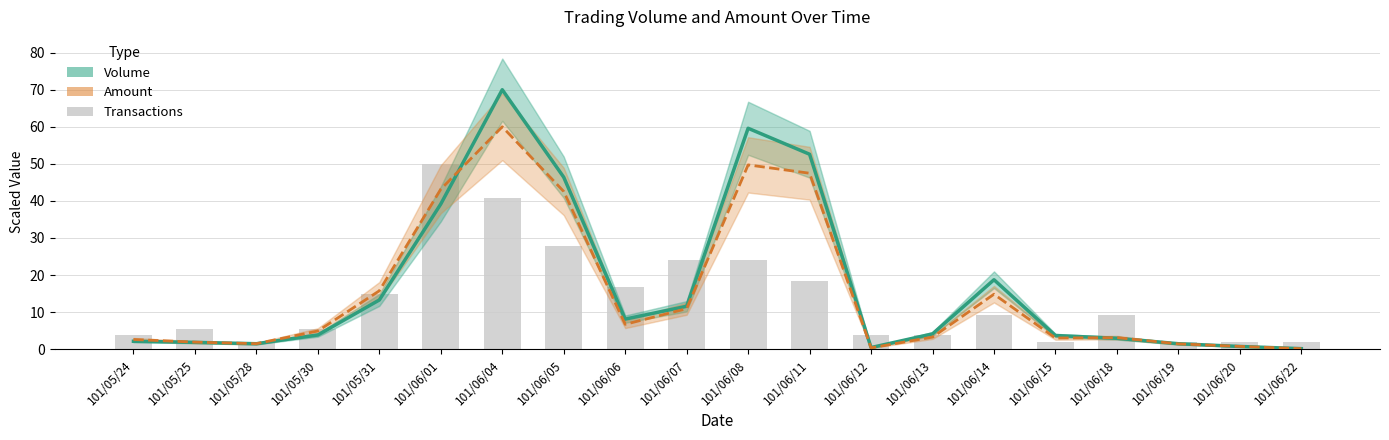

What is the smallest value displayed?

0.1